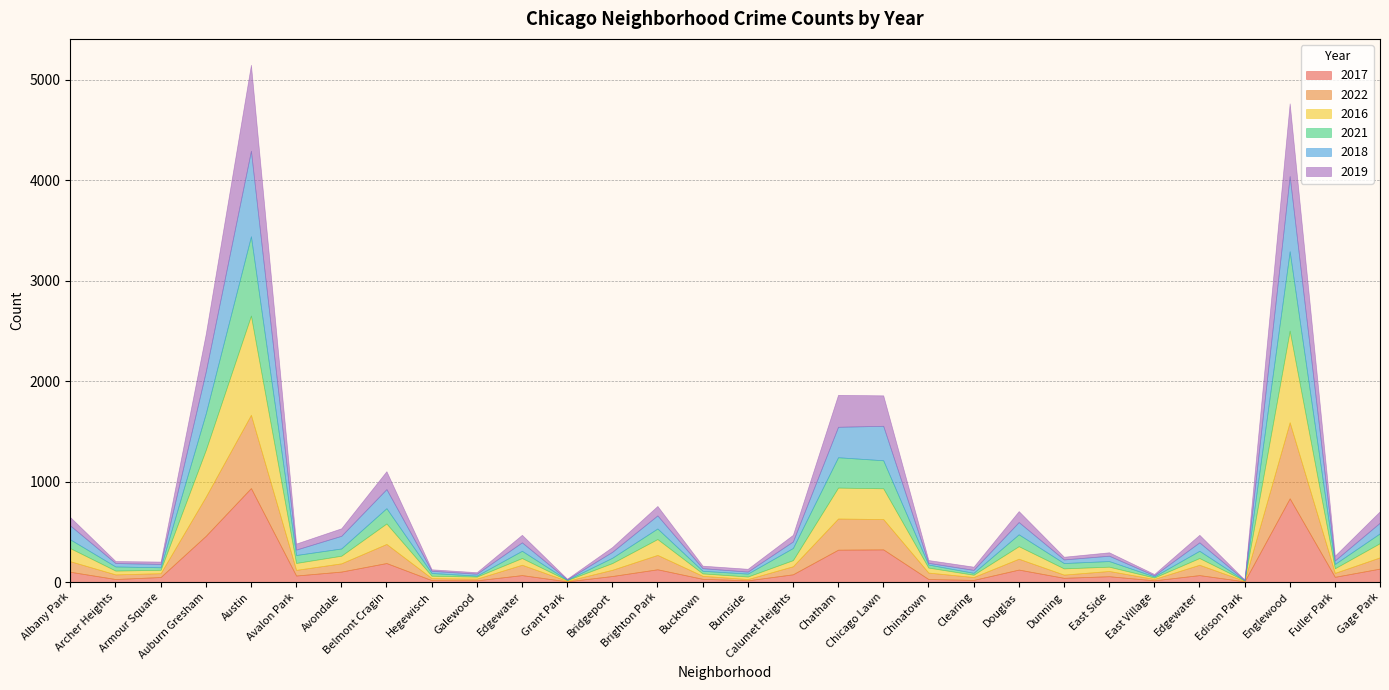

Reading left to right, transcribe all the data shown in this chart.

2017: Albany Park=102	Archer Heights=30	Armour Square=50	Auburn Gresham=460	Austin=935	Avalon Park=65	Avondale=104	Belmont Cragin=189	Hegewisch=19	Galewood=17	Edgewater=69	Grant Park=7	Bridgeport=60	Brighton Park=127	Bucktown=32	Burnside=17	Calumet Heights=77	Chatham=322	Chicago Lawn=325	Chinatown=30	Clearing=21	Douglas=124	Dunning=42	East Side=58	East Village=17	Edgewater=69	Edison Park=7	Englewood=833	Fuller Park=52	Gage Park=134
2022: Albany Park=105	Archer Heights=46	Armour Square=38	Auburn Gresham=390	Austin=729	Avalon Park=56	Avondale=82	Belmont Cragin=190	Hegewisch=20	Galewood=17	Edgewater=103	Grant Park=5	Bridgeport=62	Brighton Park=143	Bucktown=30	Burnside=13	Calumet Heights=80	Chatham=310	Chicago Lawn=302	Chinatown=64	Clearing=29	Douglas=108	Dunning=32	East Side=52	East Village=14	Edgewater=103	Edison Park=5	Englewood=757	Fuller Park=39	Gage Park=112
2016: Albany Park=130	Archer Heights=38	Armour Square=34	Auburn Gresham=466	Austin=988	Avalon Park=69	Avondale=76	Belmont Cragin=204	Hegewisch=24	Galewood=20	Edgewater=67	Grant Park=7	Bridgeport=67	Brighton Park=158	Bucktown=24	Burnside=25	Calumet Heights=61	Chatham=308	Chicago Lawn=306	Chinatown=50	Clearing=23	Douglas=125	Dunning=62	East Side=43	East Village=14	Edgewater=67	Edison Park=4	Englewood=912	Fuller Park=46	Gage Park=142
2021: Albany Park=87	Archer Heights=41	Armour Square=25	Auburn Gresham=363	Austin=789	Avalon Park=79	Avondale=72	Belmont Cragin=152	Hegewisch=27	Galewood=10	Edgewater=72	Grant Park=3	Bridgeport=53	Brighton Park=105	Bucktown=26	Burnside=29	Calumet Heights=121	Chatham=302	Chicago Lawn=279	Chinatown=30	Clearing=19	Douglas=118	Dunning=53	East Side=56	East Village=11	Edgewater=72	Edison Park=1	Englewood=790	Fuller Park=43	Gage Park=98
2018: Albany Park=138	Archer Heights=34	Armour Square=33	Auburn Gresham=417	Austin=851	Avalon Park=54	Avondale=126	Belmont Cragin=190	Hegewisch=22	Galewood=19	Edgewater=84	Grant Park=5	Bridgeport=59	Brighton Park=130	Bucktown=26	Burnside=20	Calumet Heights=65	Chatham=303	Chicago Lawn=343	Chinatown=17	Clearing=29	Douglas=122	Dunning=36	East Side=53	East Village=11	Edgewater=84	Edison Park=4	Englewood=748	Fuller Park=35	Gage Park=106
2019: Albany Park=83	Archer Heights=20	Armour Square=24	Auburn Gresham=375	Austin=856	Avalon Park=60	Avondale=75	Belmont Cragin=178	Hegewisch=15	Galewood=15	Edgewater=75	Grant Park=6	Bridgeport=48	Brighton Park=94	Bucktown=25	Burnside=28	Calumet Heights=66	Chatham=318	Chicago Lawn=303	Chinatown=28	Clearing=32	Douglas=109	Dunning=27	East Side=34	East Village=13	Edgewater=75	Edison Park=3	Englewood=724	Fuller Park=47	Gage Park=114